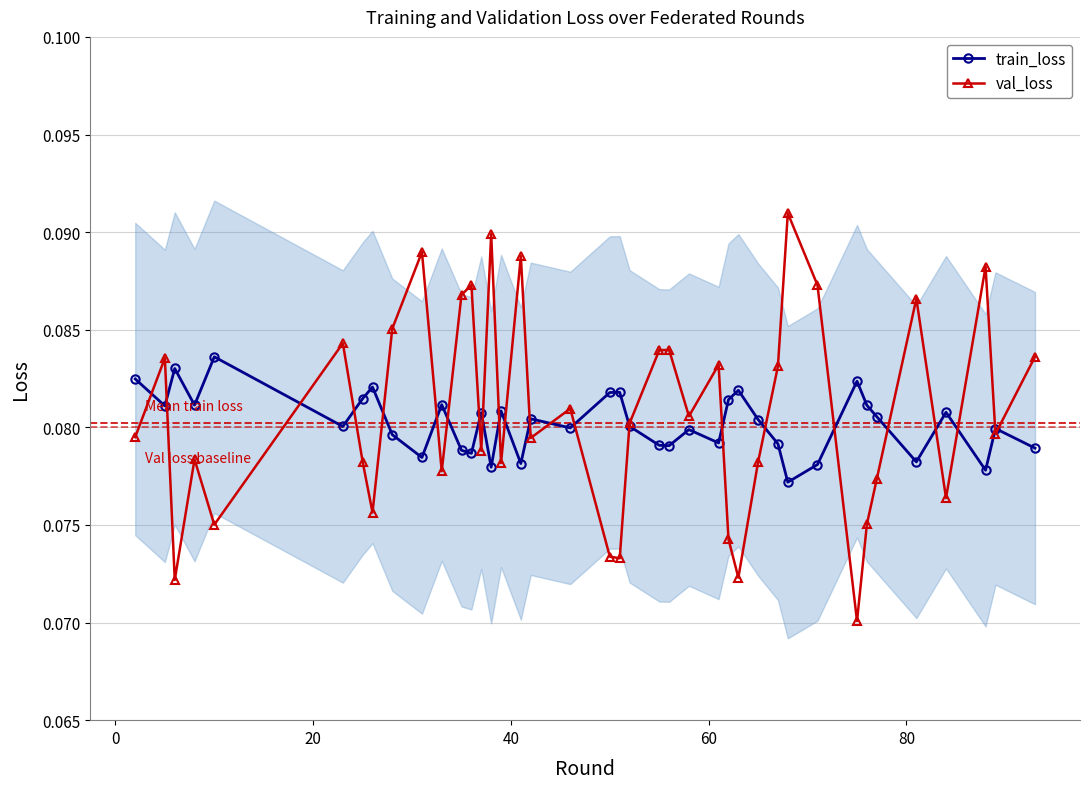

How many train_loss values are between 0 and 1?

40